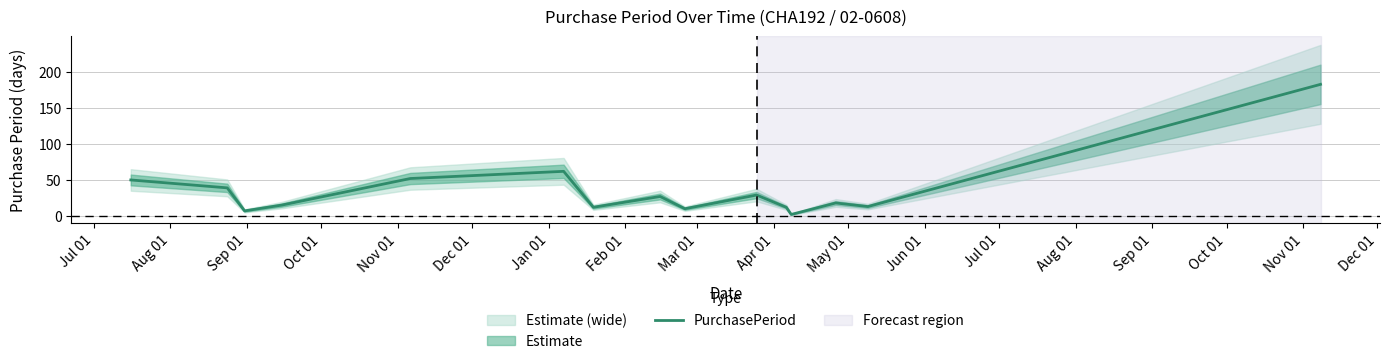

What is the maximum value for PurchasePeriod?

183